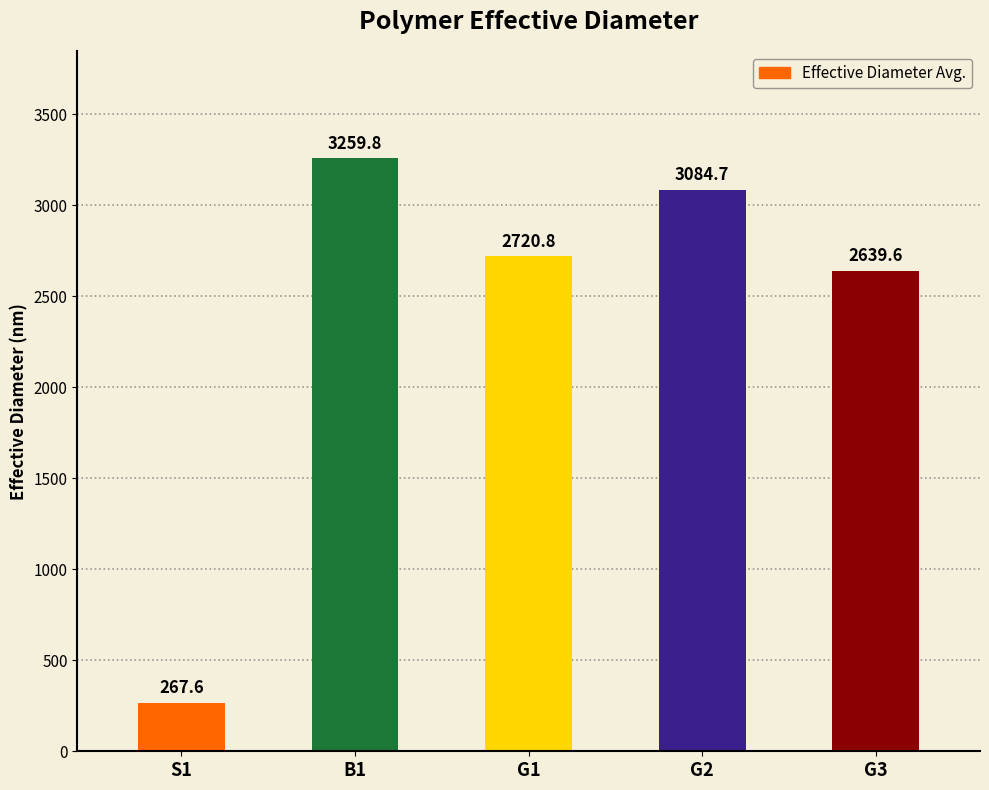

How many values exceed 2720?

3